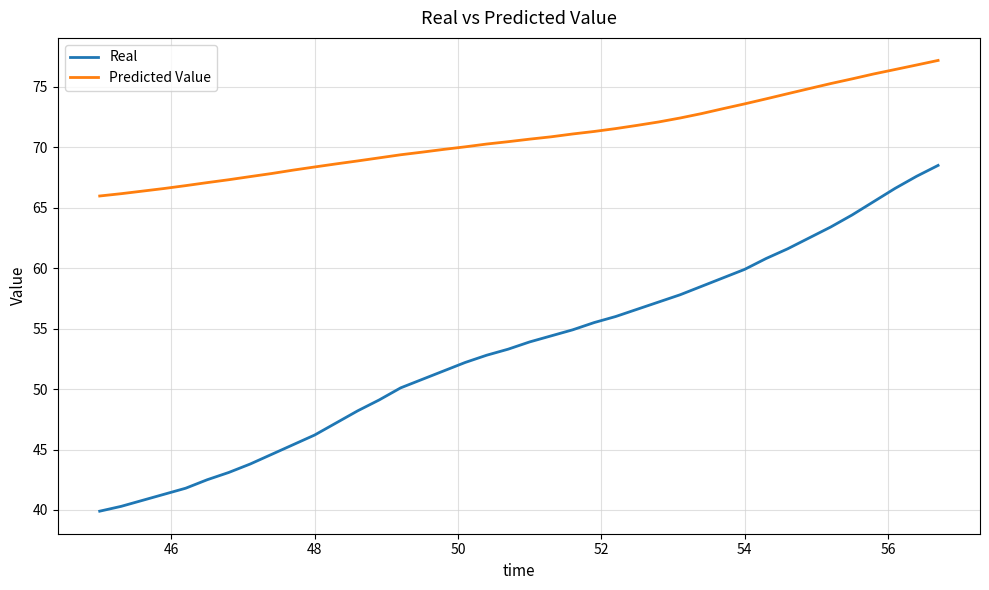

How many series are shown in this chart?

2